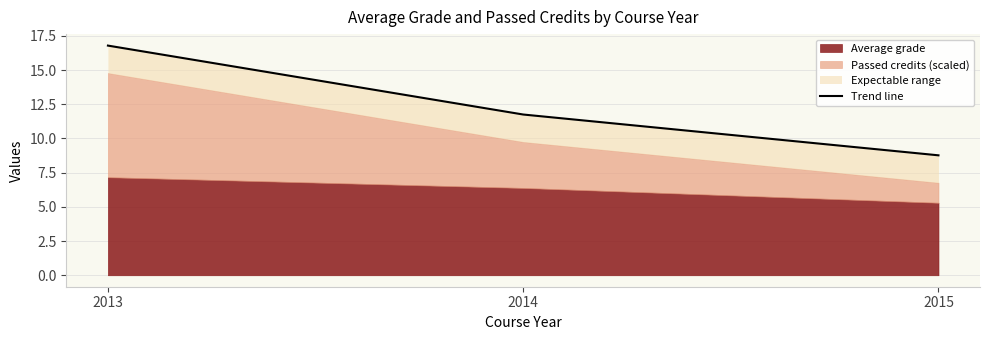

True or false: the data shows 20.6 at 2014.

False